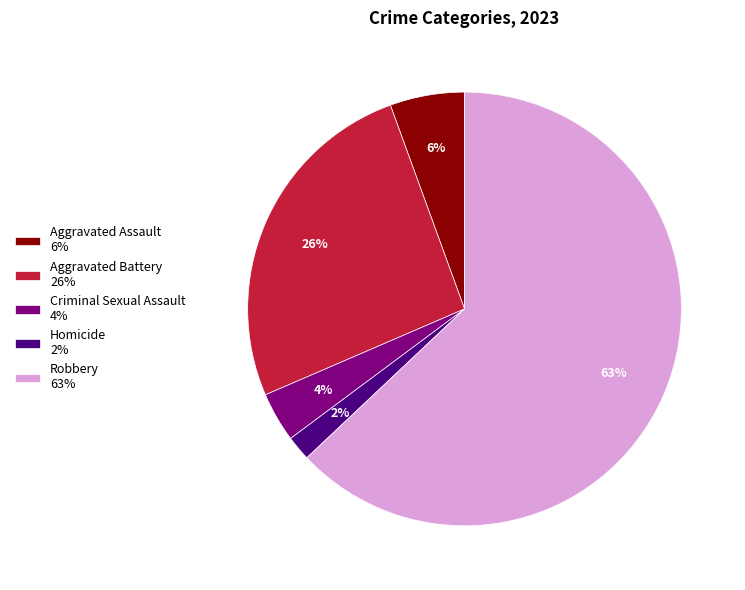

To the nearest percent, what is the average slice percentage?

20%